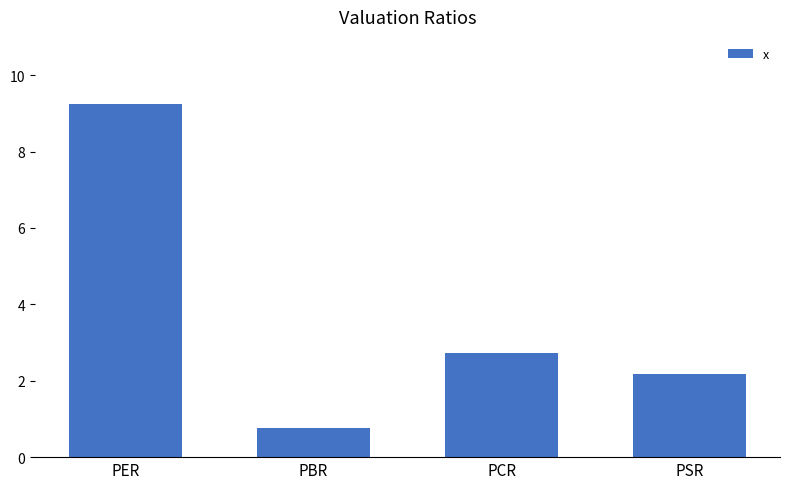

Rank the categories by value from lowest to highest.

PBR, PSR, PCR, PER